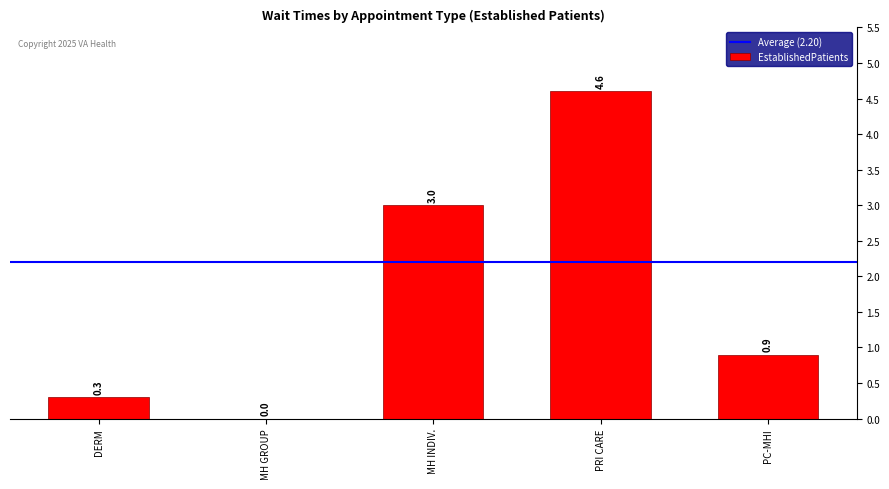

Where is the data nearest to the value 2?

MH INDIV.